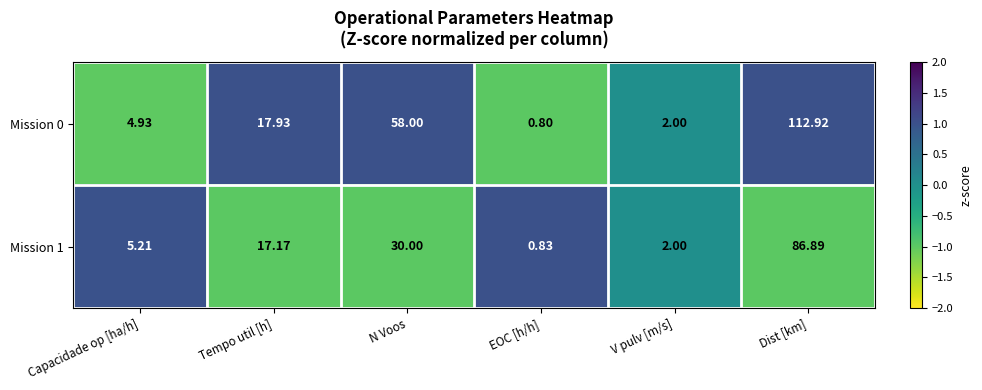

Where is Mission 0 nearest to the value 56?

N Voos